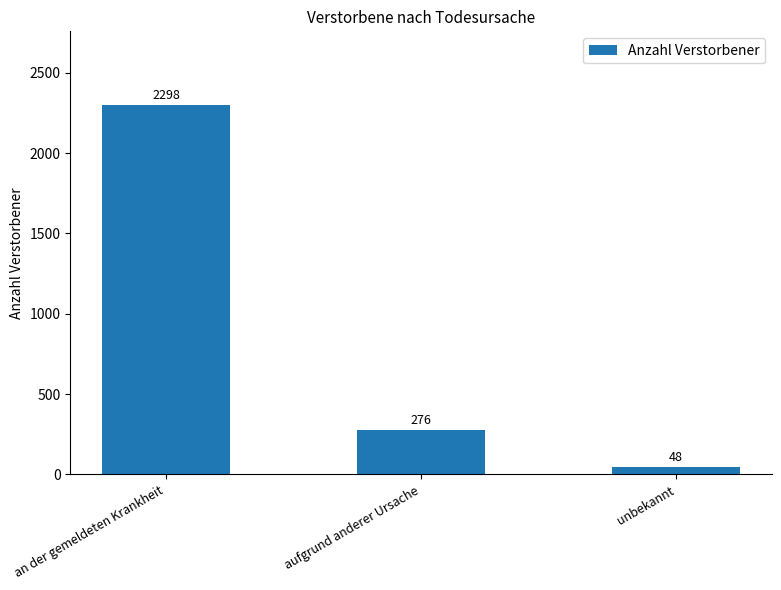

Which category has the highest value across all series?

an der gemeldeten Krankheit